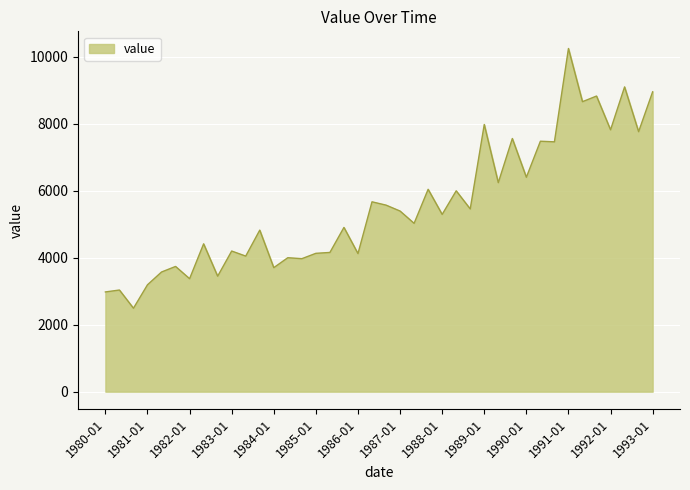

What is the greatest value displayed?

10247